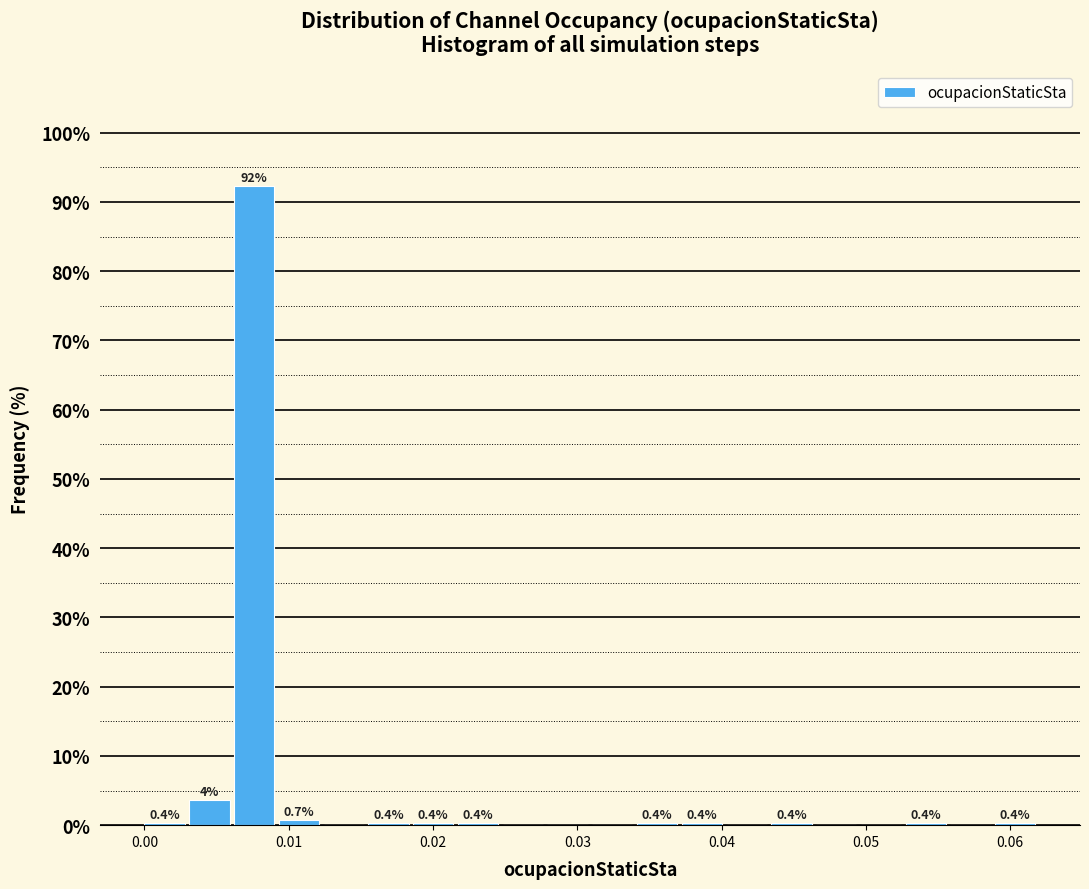

Read against the x-axis, roughly where is the centre of the tallest bar?

0.008